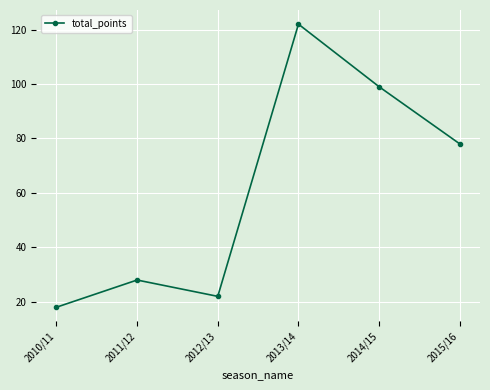

Is this an area chart (filled region under the line)?

No